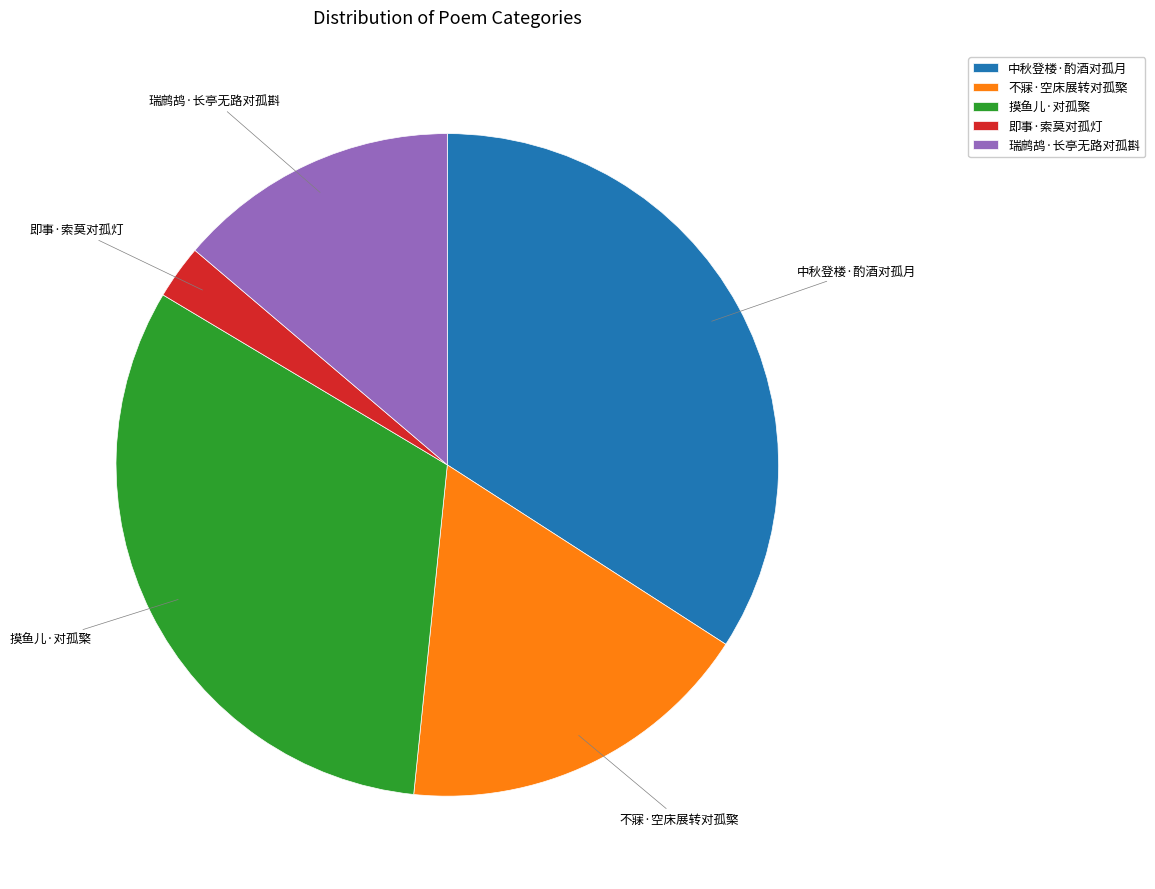

Is the sum of 中秋登楼·酌酒对孤月 and 不寐·空床展转对孤檠 greater than half?

Yes